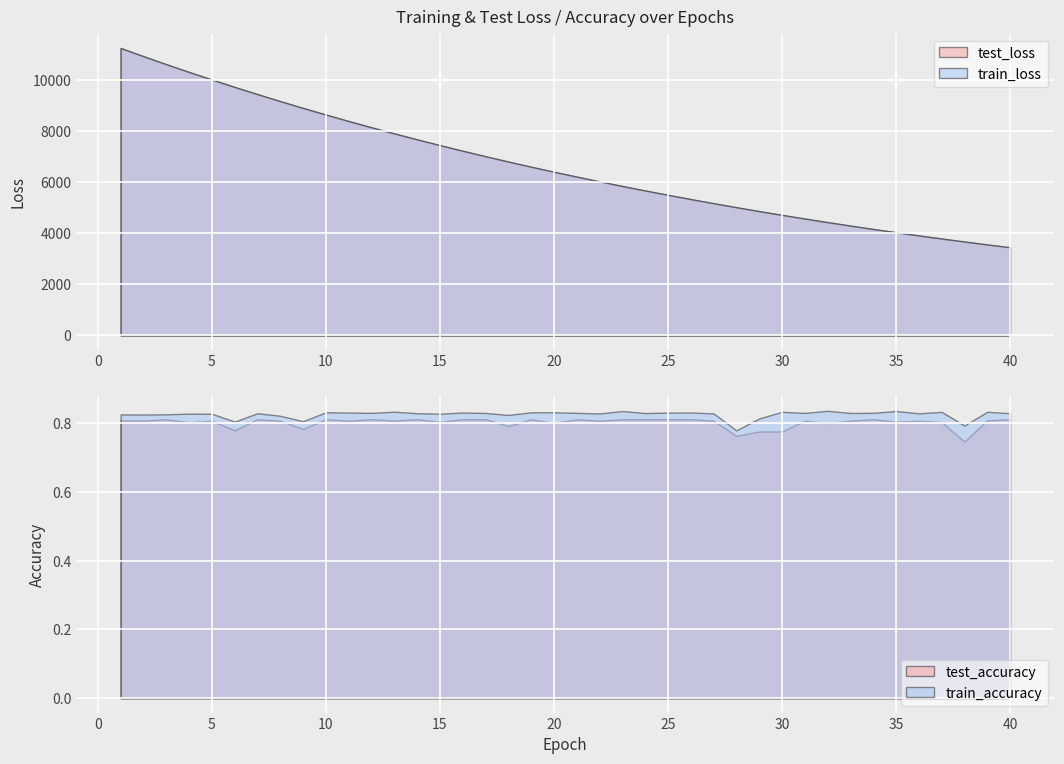

What is the value of the test_accuracy point at the 10th from the left?

0.8